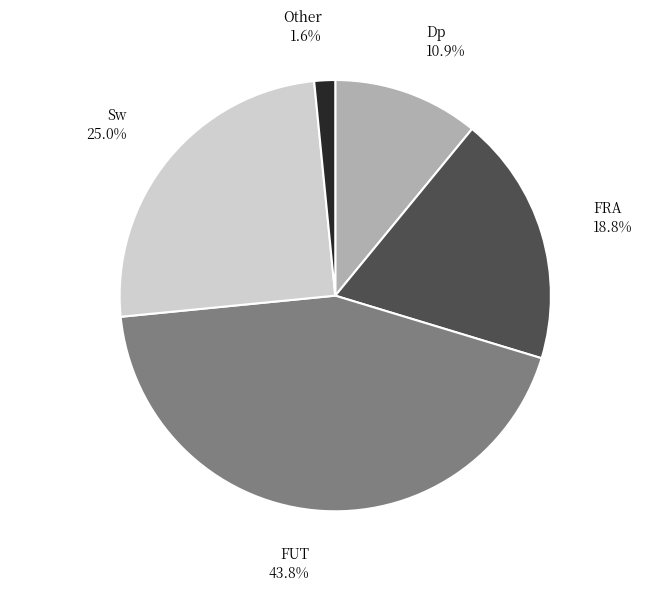

Does any single category account for the majority?

No